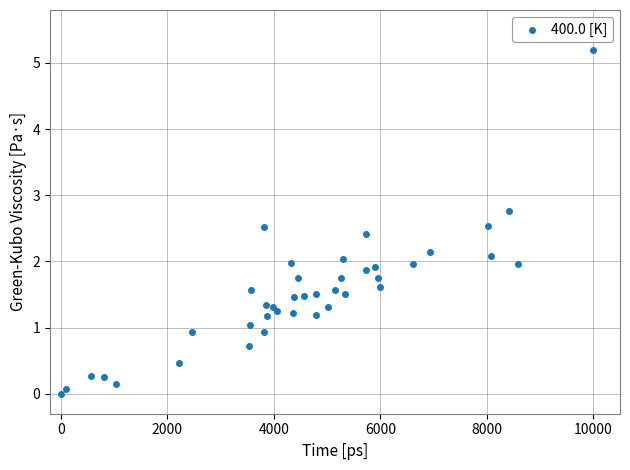

What is the range of X values (max minus min)?

10000.0